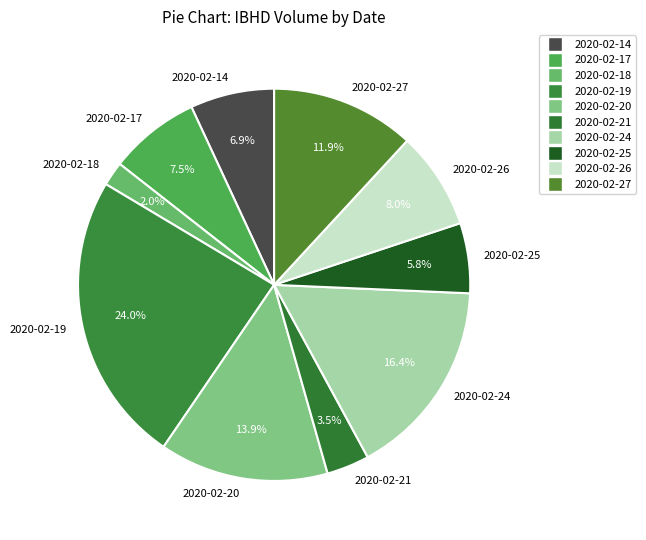

Which category has the smallest portion of the pie?

2020-02-18